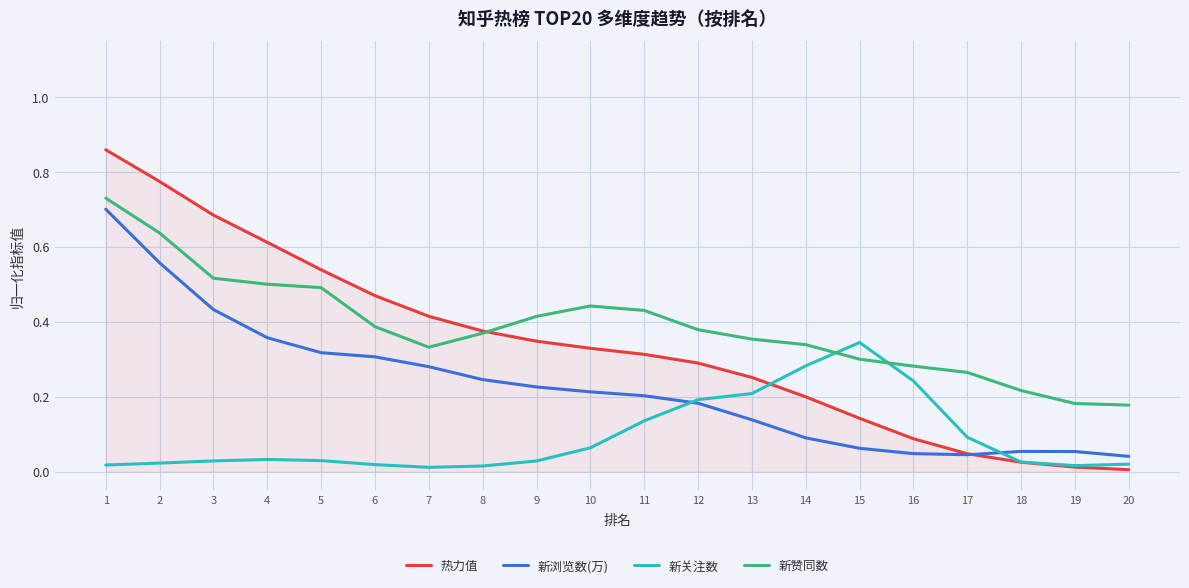

At which category is the sum across all series the highest?

1